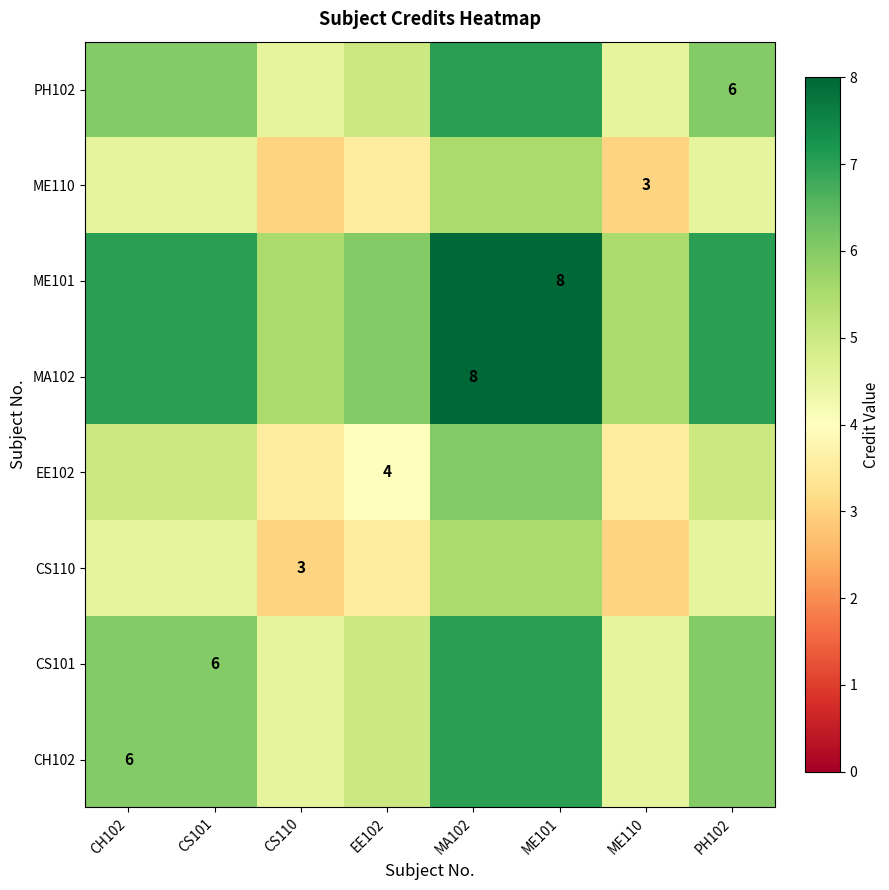

The ME110 series shows 3.0 at ME110. True or false?

True